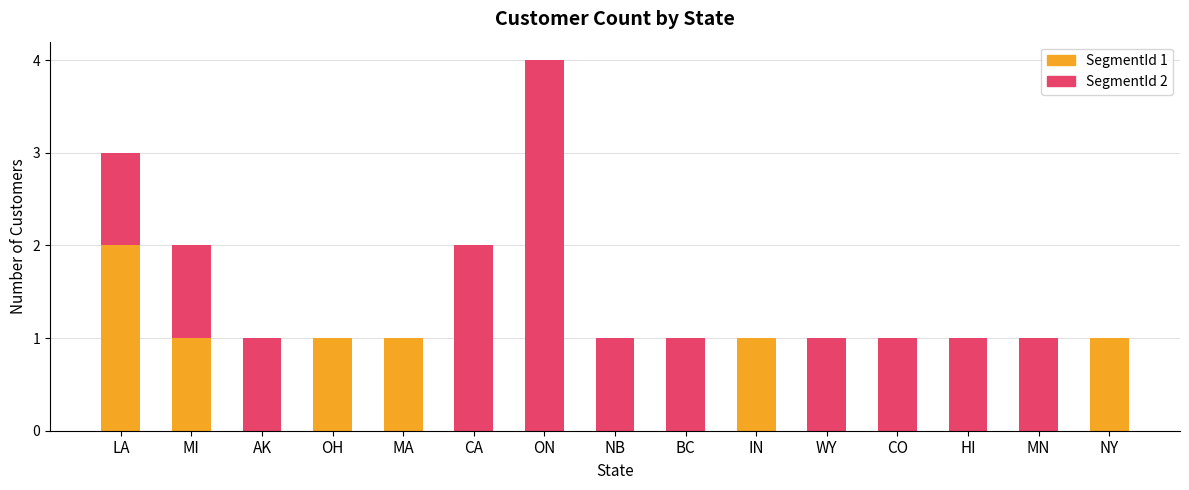

Are the bars horizontal?

No